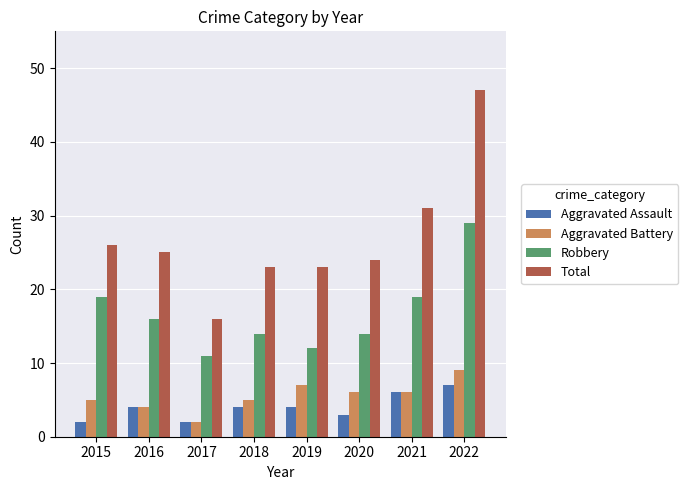

Reading left to right, transcribe all the data shown in this chart.

Aggravated Assault: 2	4	2	4	4	3	6	7
Aggravated Battery: 5	4	2	5	7	6	6	9
Robbery: 19	16	11	14	12	14	19	29
Total: 26	25	16	23	23	24	31	47